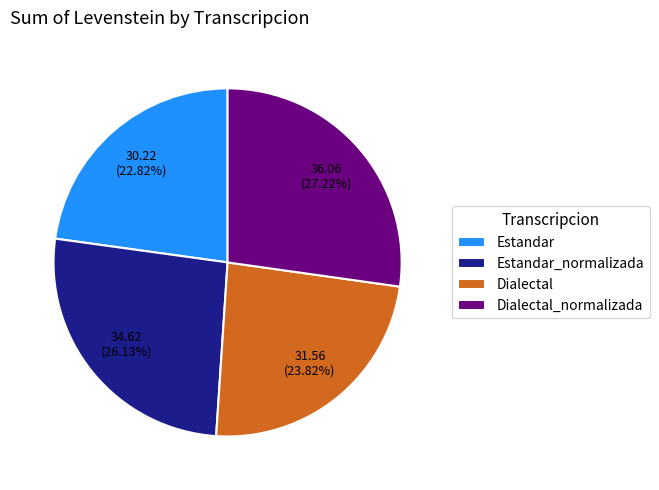

Does Estandar_normalizada represent more than half of the total?

No